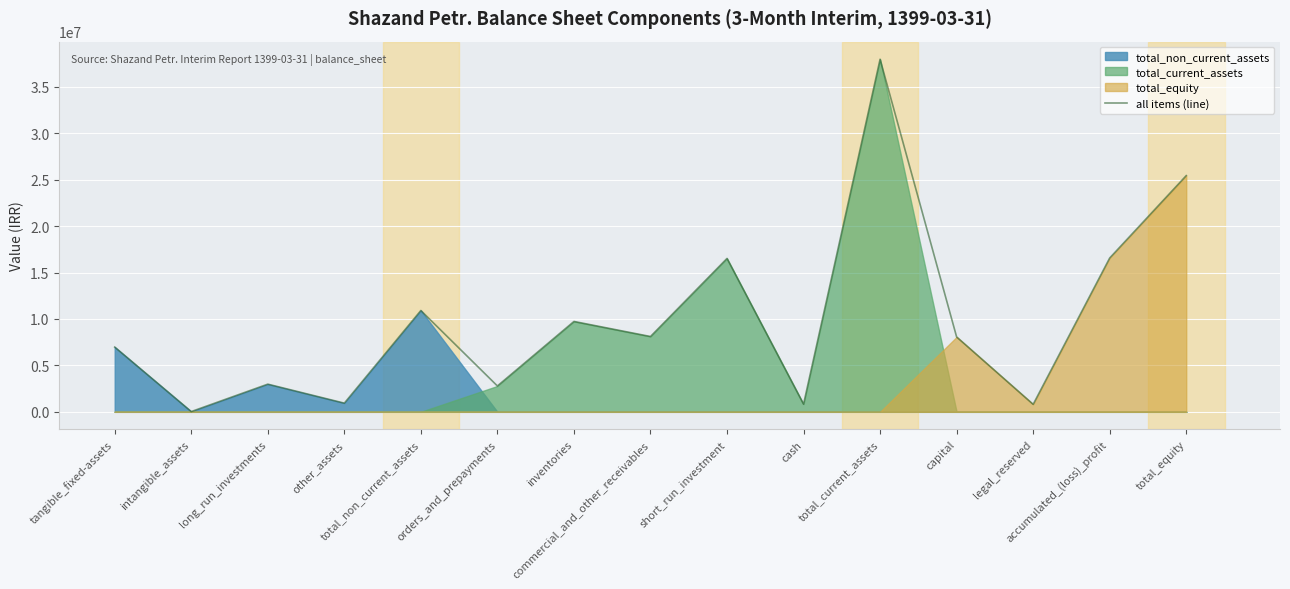

What is the greatest value displayed?

37969295